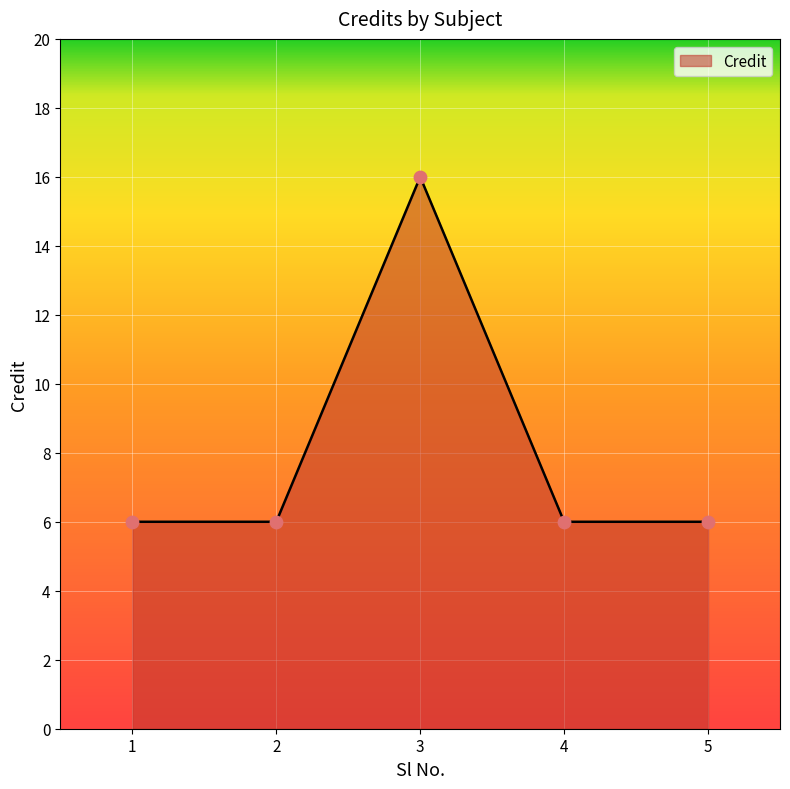

Between 1 and 3, which is larger?

3